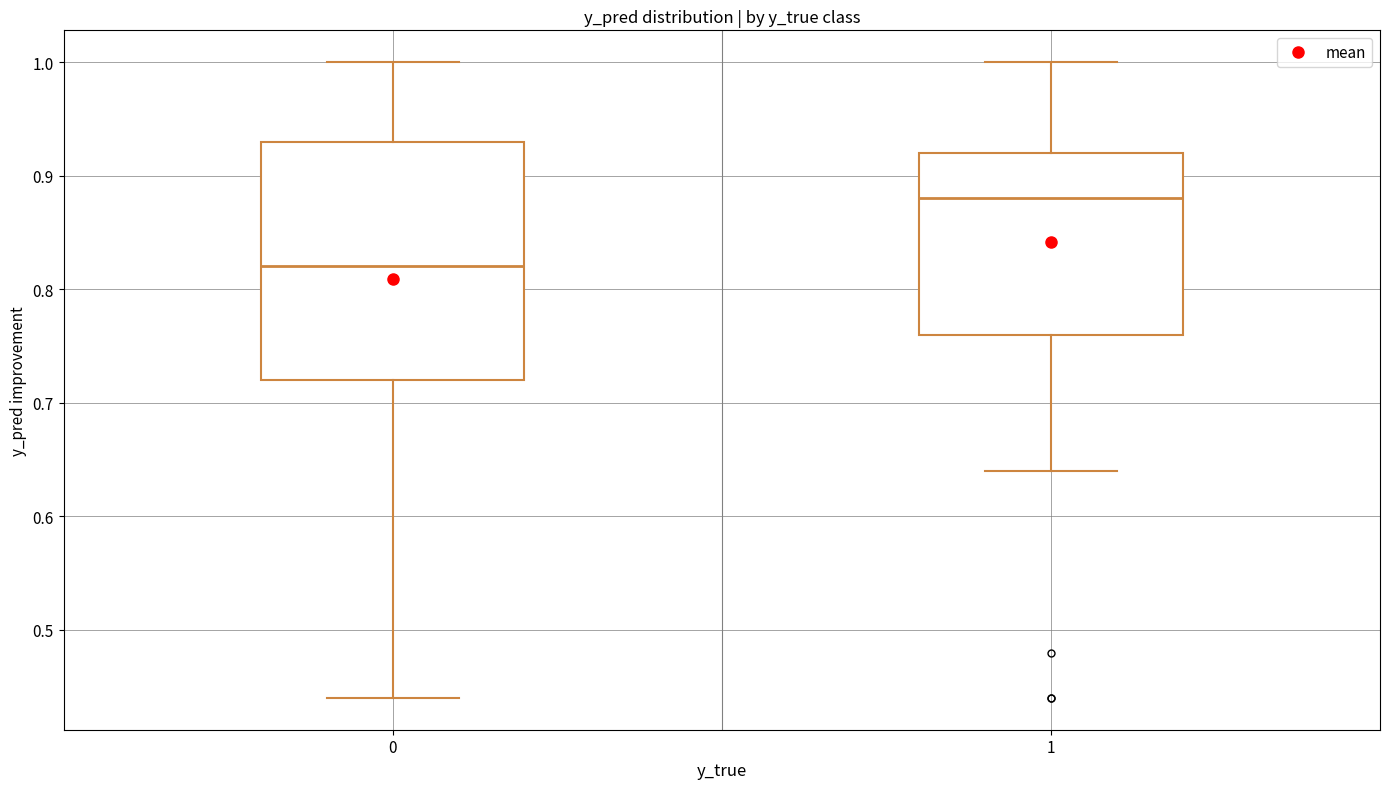

Reading left to right, read every box against the y-axis: the position of its median line, the range the box covers, and the ends of its whiskers. The values are not printed on the chart, so give them approximately, as read against the axis.

0: median 0.82, box 0.72 to 0.93, whiskers 0.44 to 1.00
1: median 0.88, box 0.76 to 0.92, whiskers 0.64 to 1.00